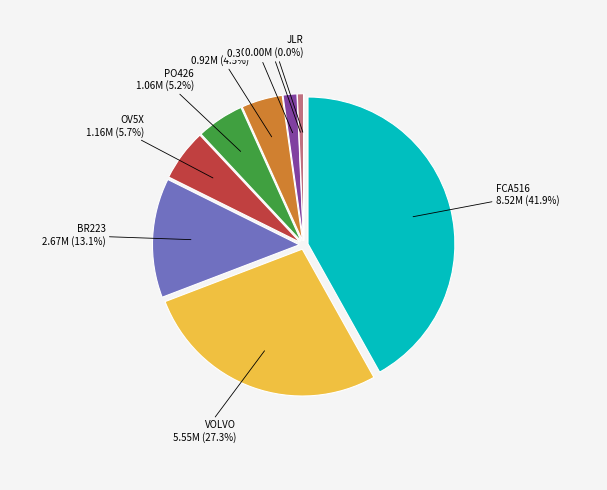

Which slice is the smallest?

JLR